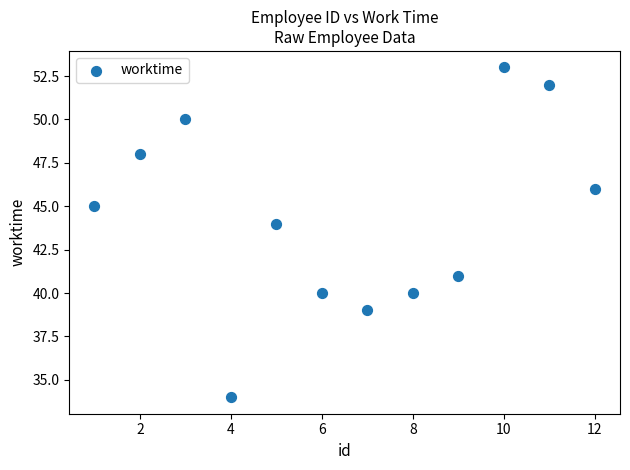

What is the range of Y values (max minus min)?

19